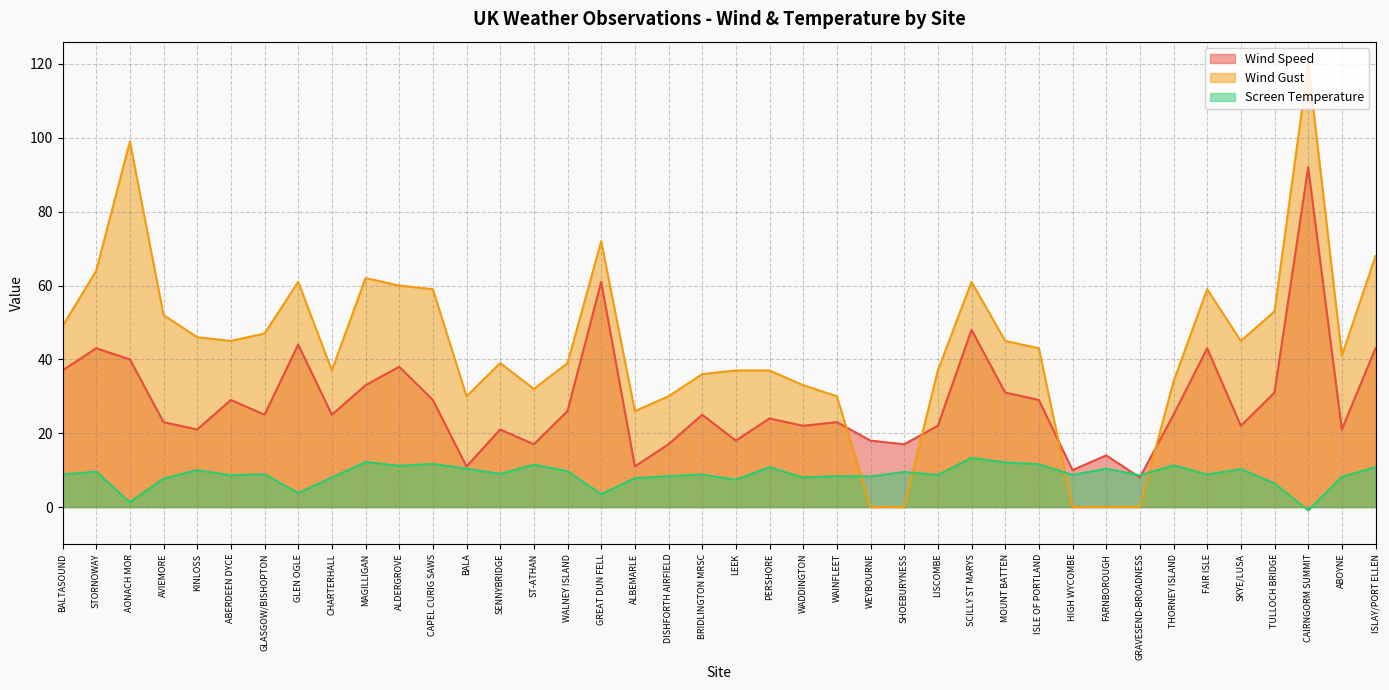

Is it true that Wind Gust equals 38.2 at MAGILLIGAN?

False